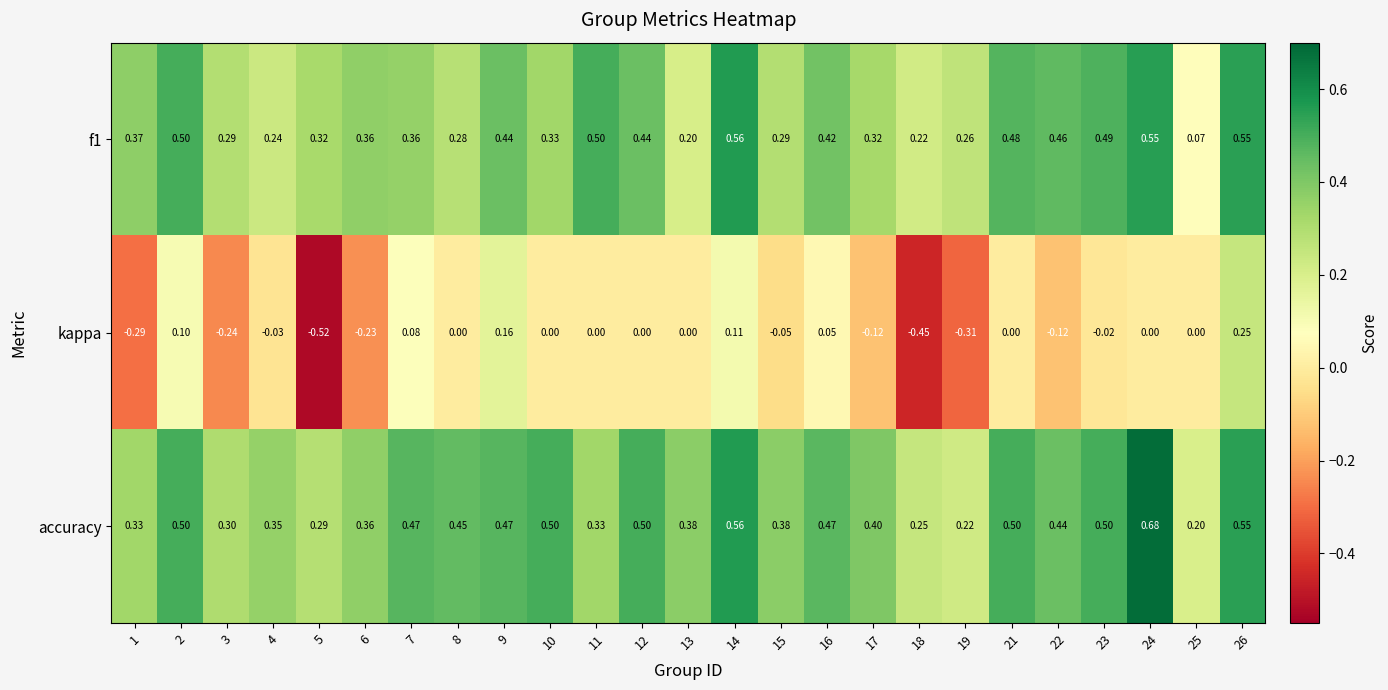

Which series has the widest spread of values?

kappa